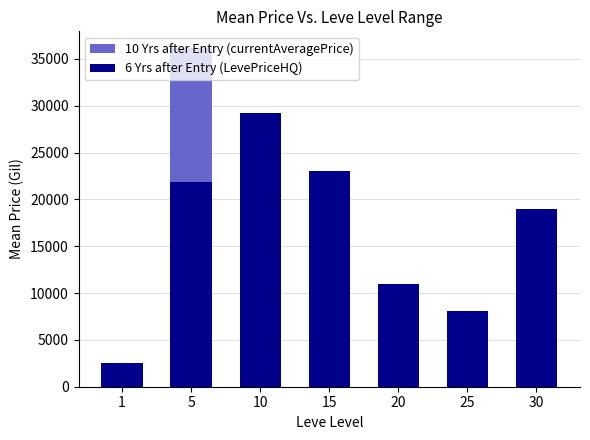

At which label does 10 Yrs after Entry (currentAveragePrice) reach its peak?

5